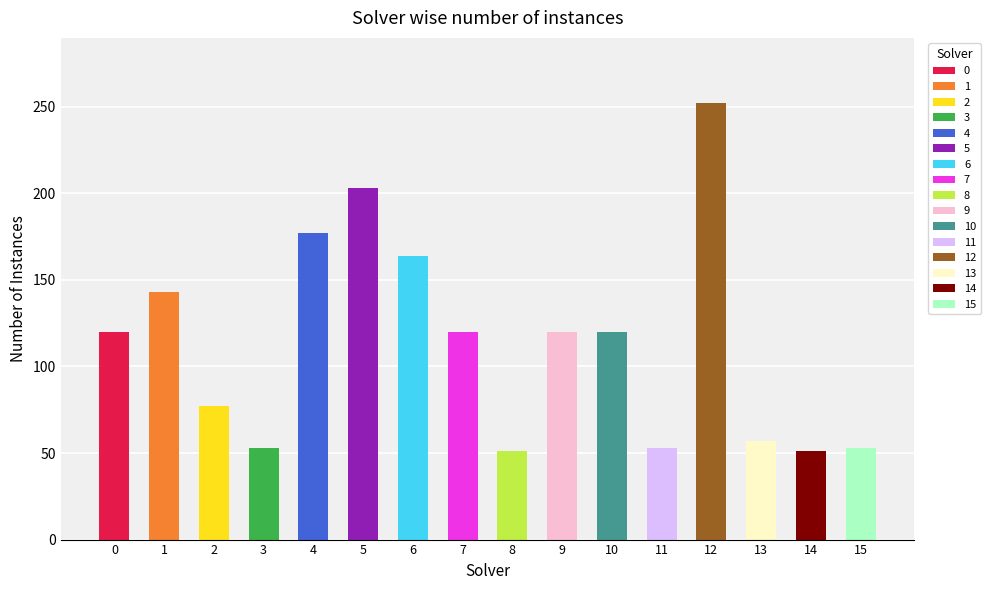

Rank the categories by value from lowest to highest.

8, 14, 3, 11, 15, 13, 2, 0, 7, 9, 10, 1, 6, 4, 5, 12